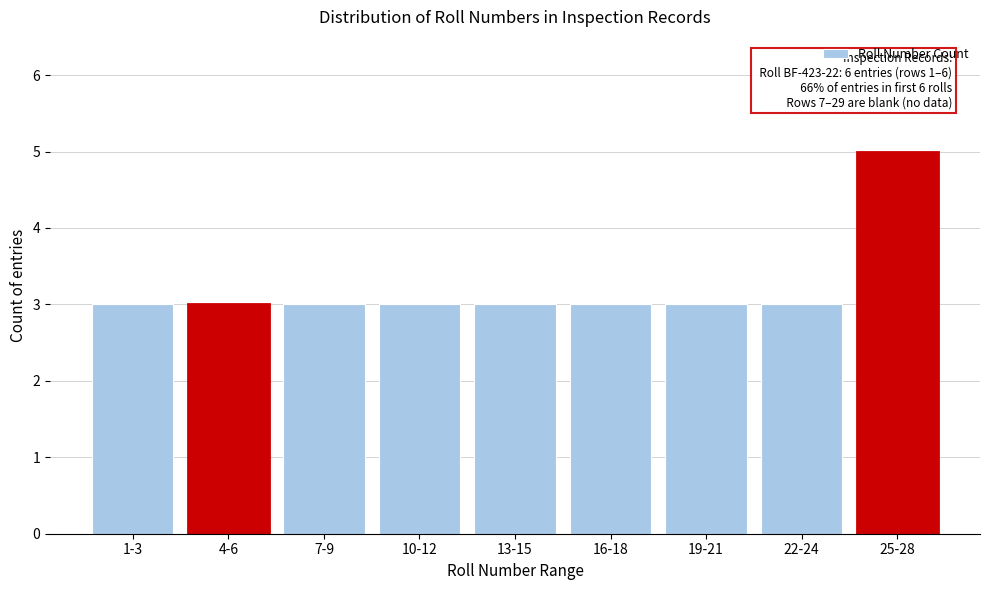

Reading left to right, what are all the values shown in this chart?

3	3	3	3	3	3	3	3	5